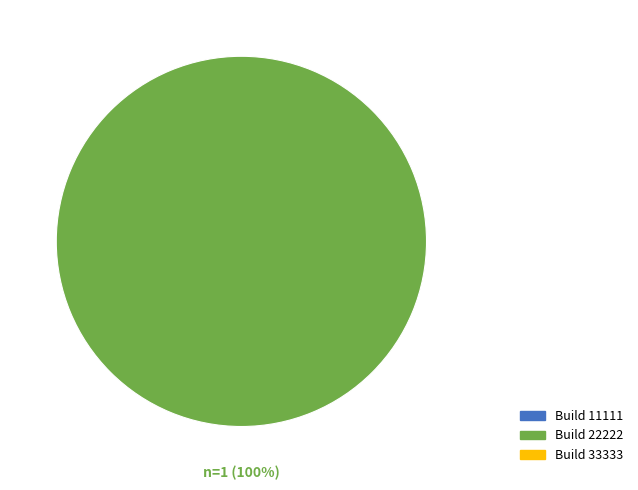

Is there a majority slice in this chart?

Yes